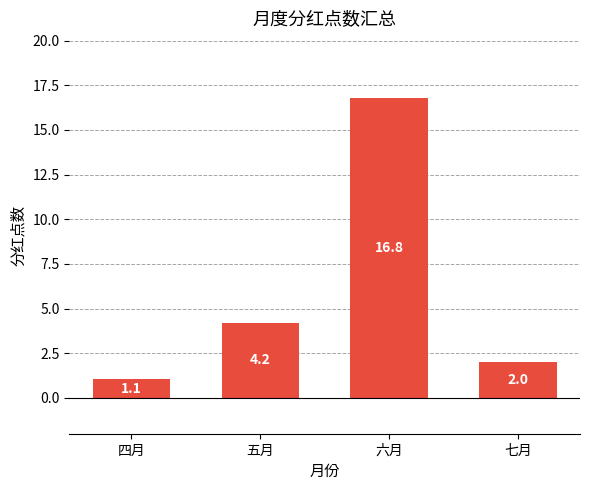

At which label does the data first exceed 4?

五月